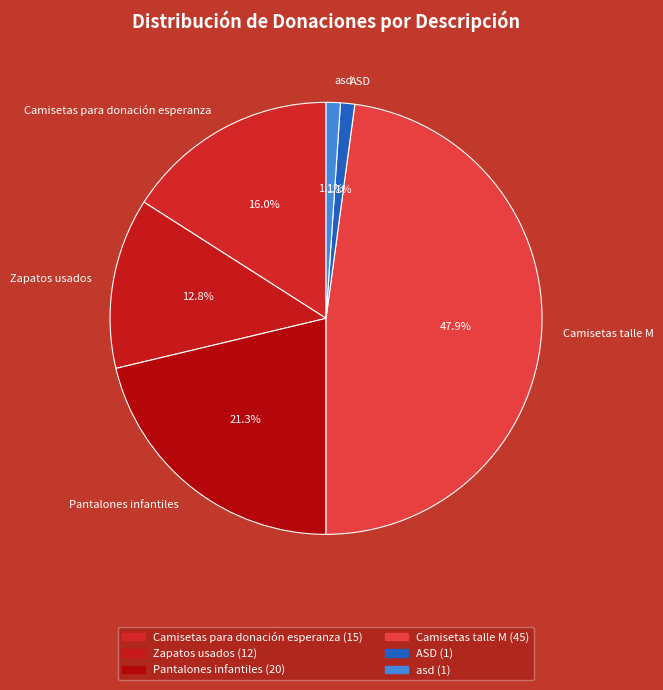

To the nearest percent, what is the combined percentage of ASD and asd?

2%